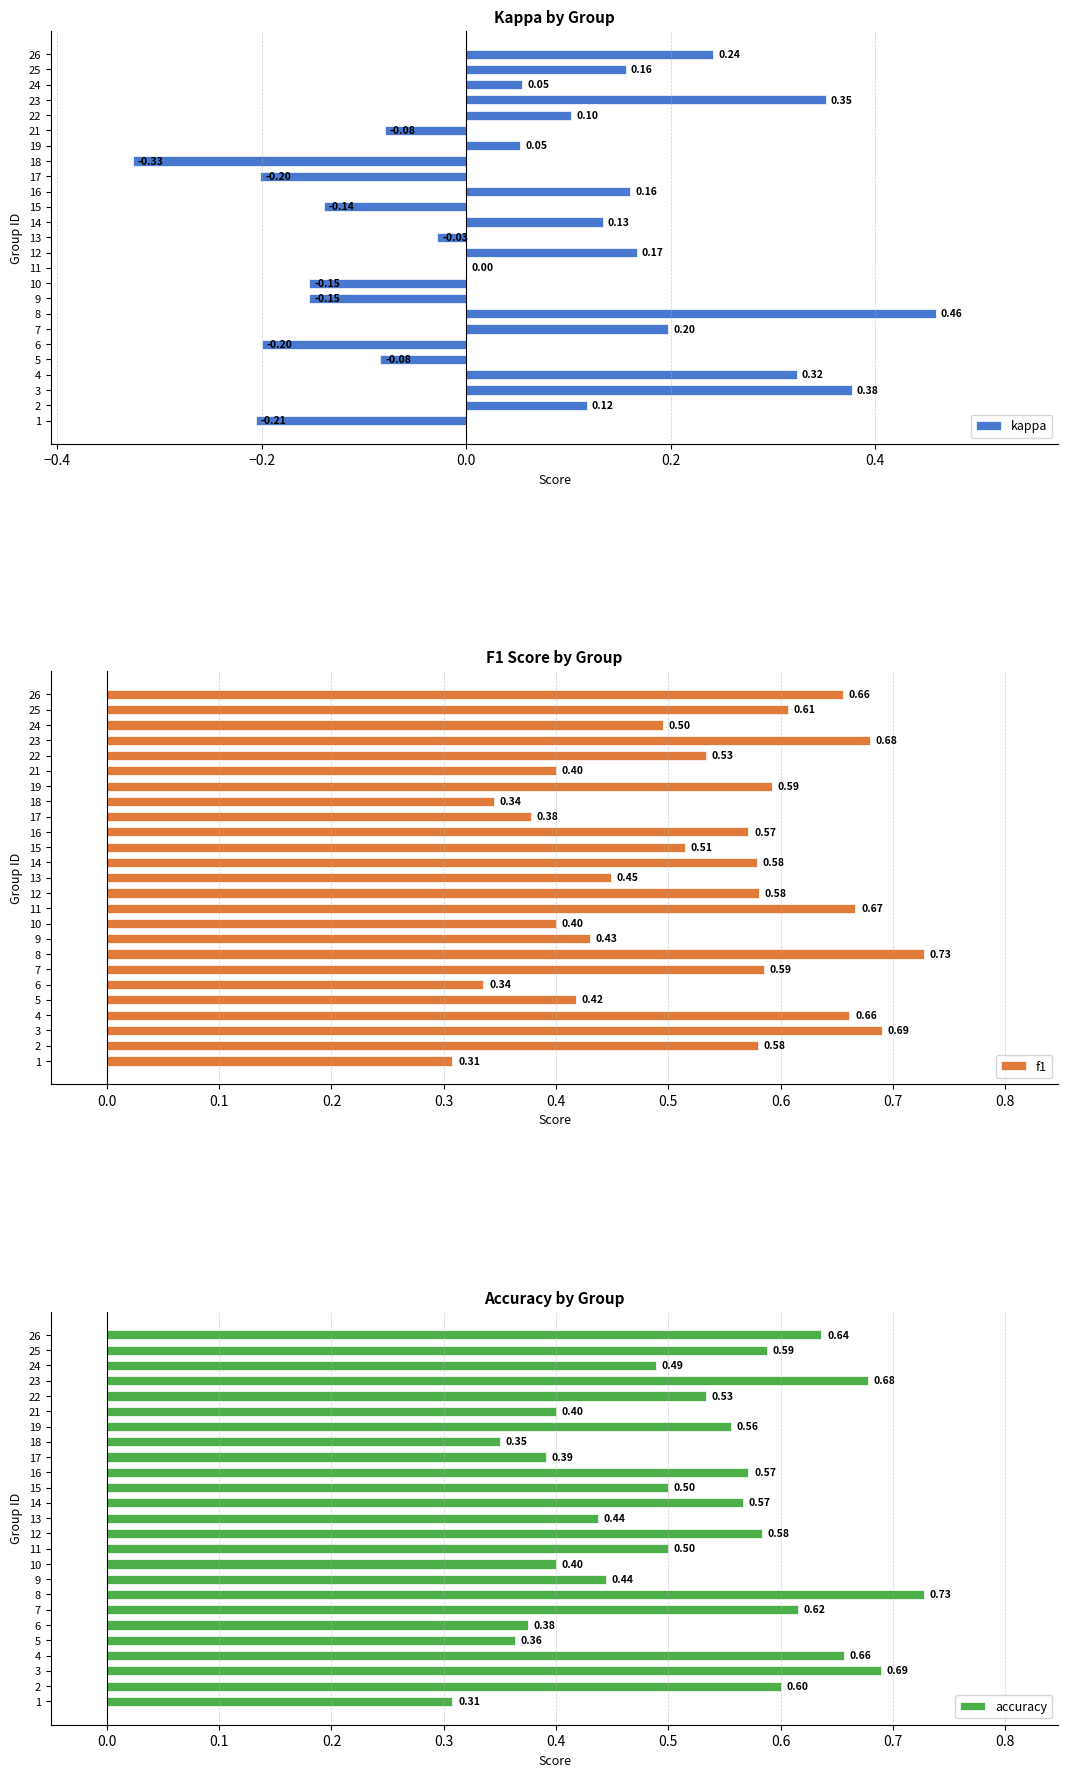

What is the value of the kappa bar at the 9th from the left?

-0.2